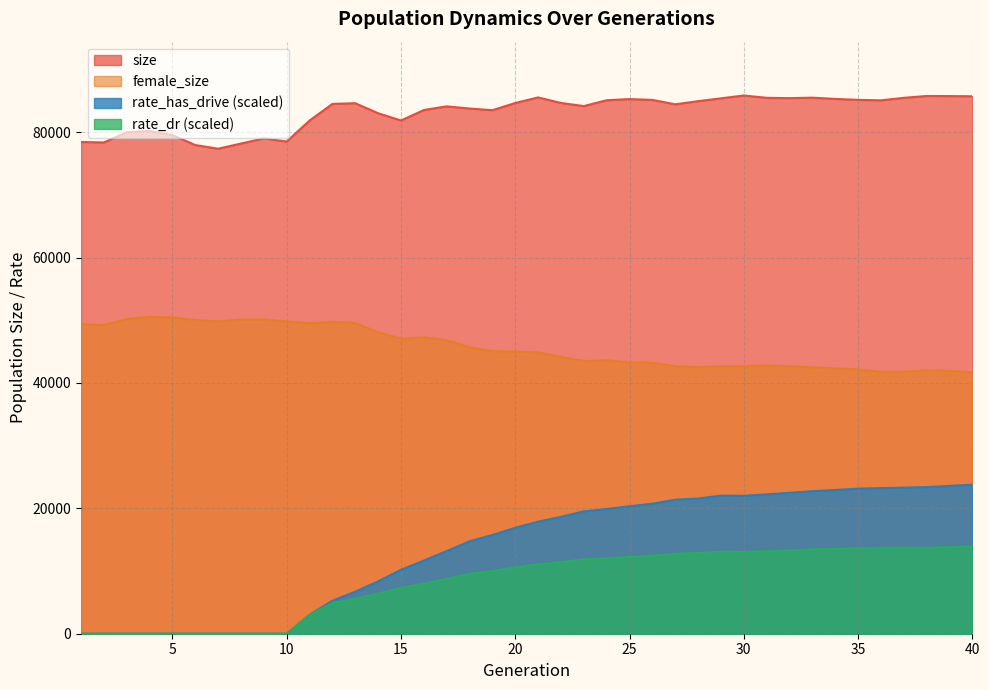

True or false: size and female_size cross at least once.

False